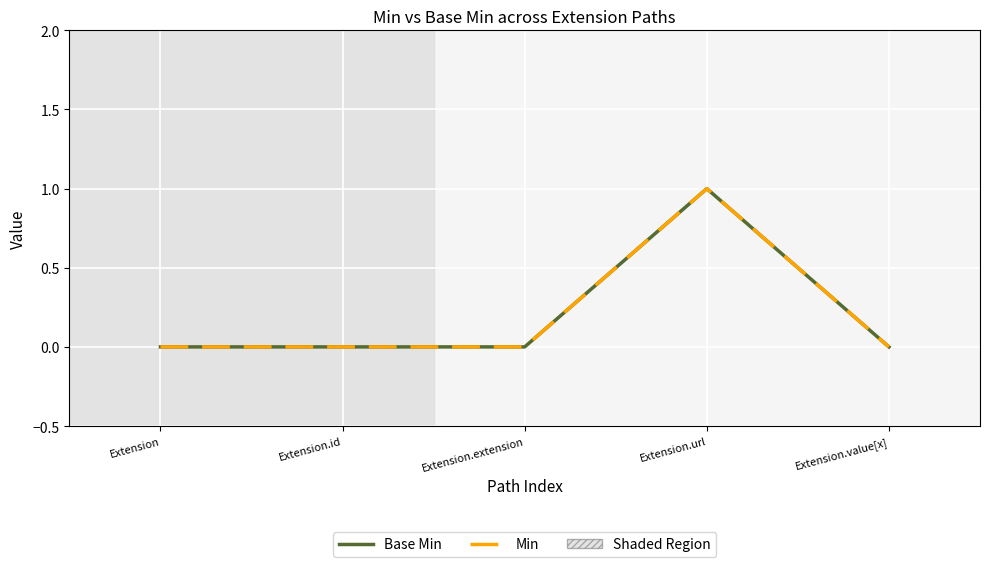

True or false: Base Min and Min cross at least once.

False